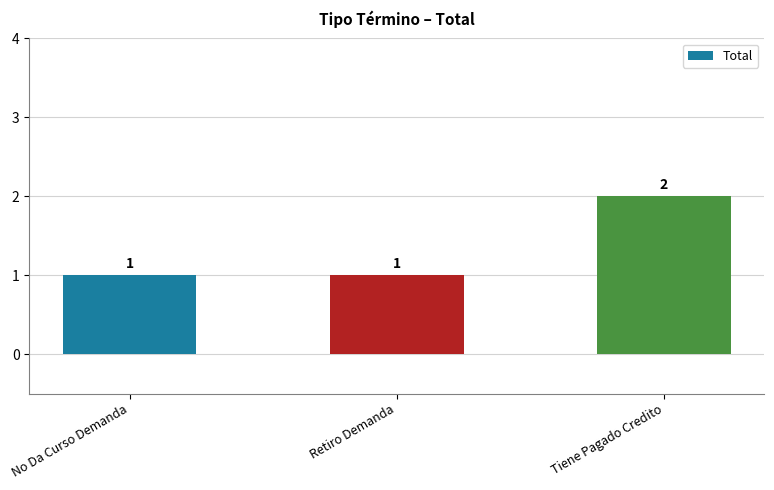

What position from the left is No Da Curso Demanda?

1